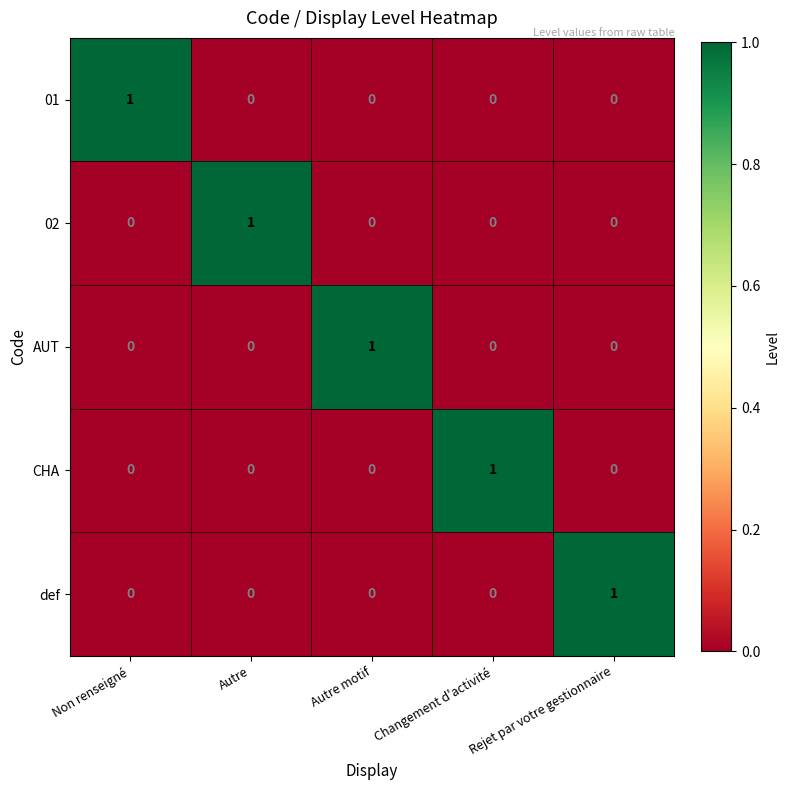

What is the spread (max minus min) of values at Rejet par votre gestionnaire?

1